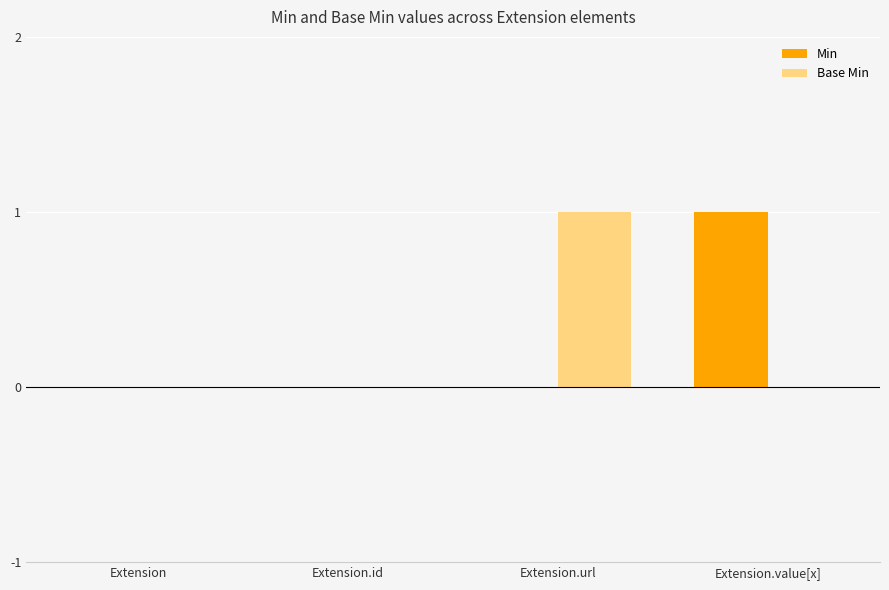

Is the value of Base Min at Extension.url greater than the value of Min at Extension.id?

Yes